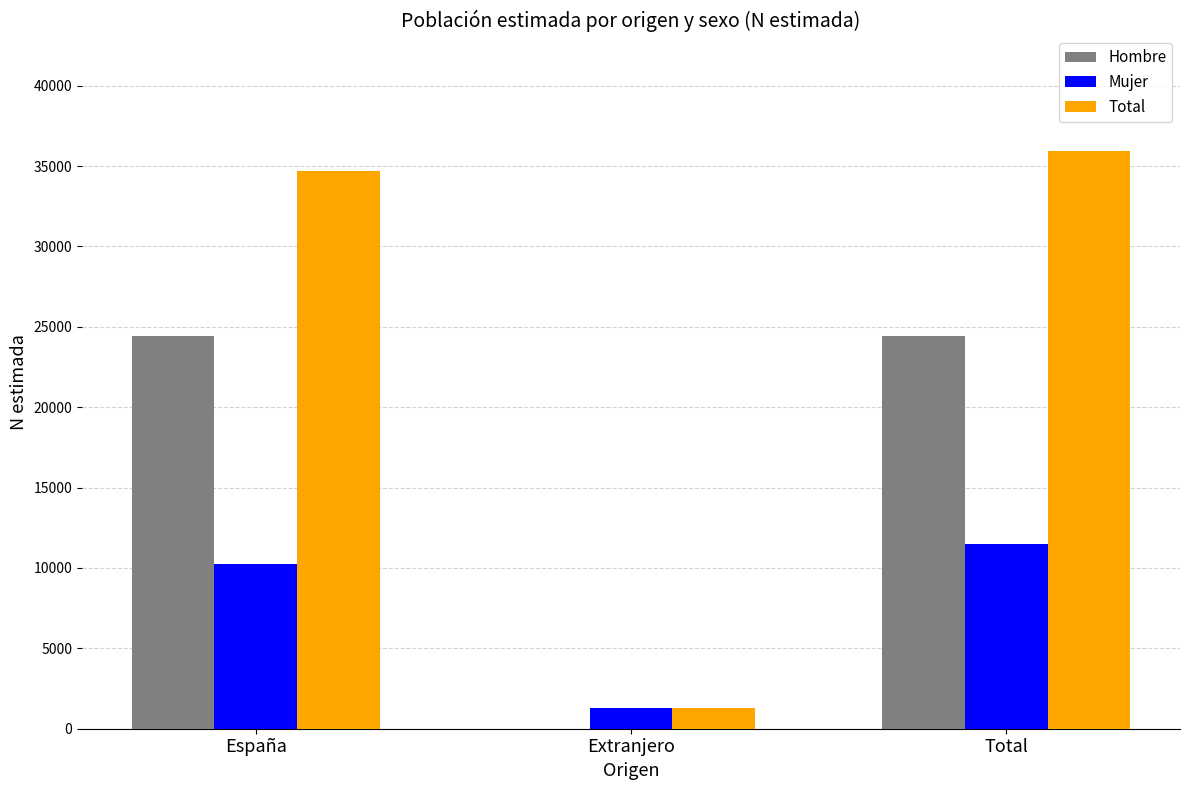

What is the average value of the Total series?

23952